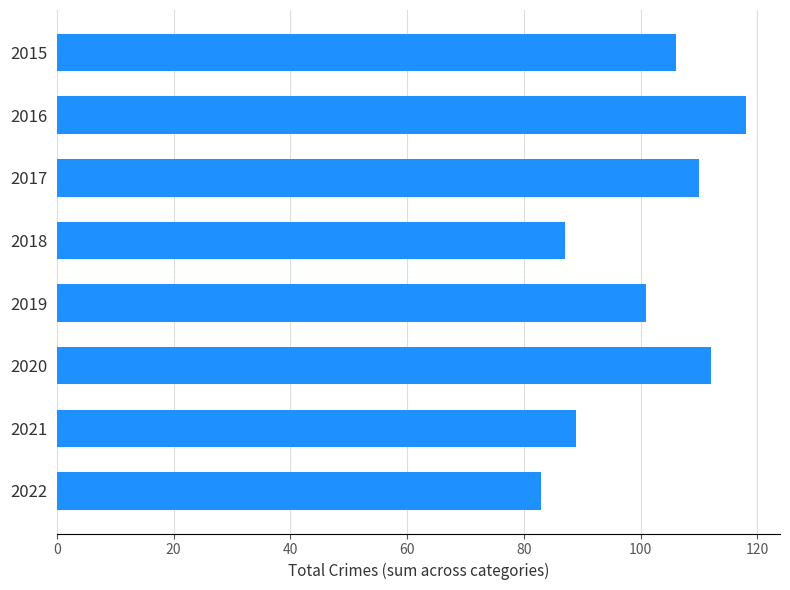

What is the sum of all values?

806